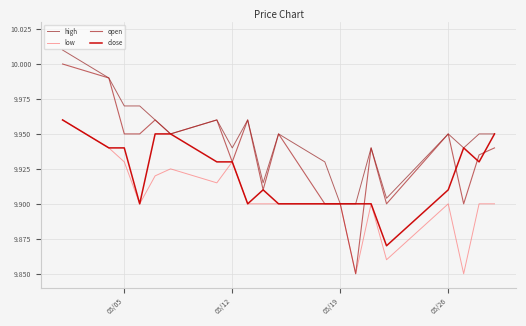

Which series has the largest range (max minus min)?

open